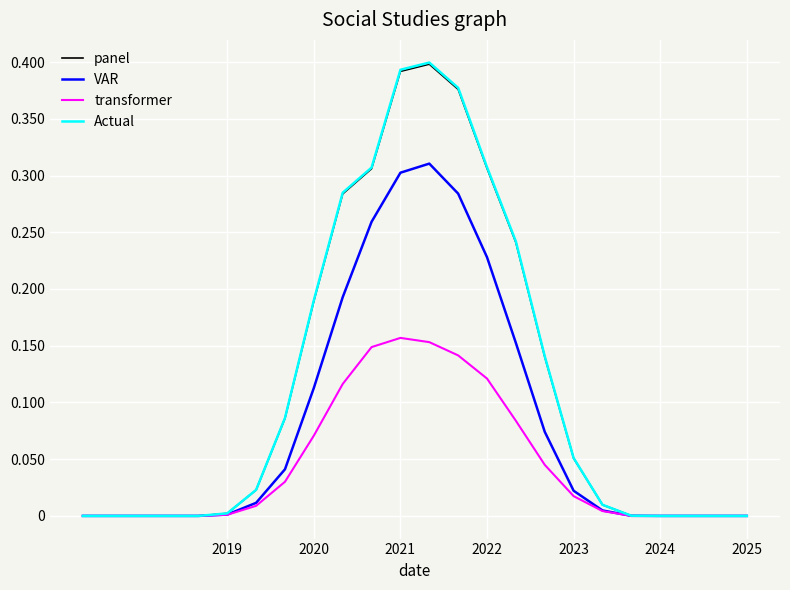

What are all the series names shown in the legend?

panel, VAR, transformer, Actual